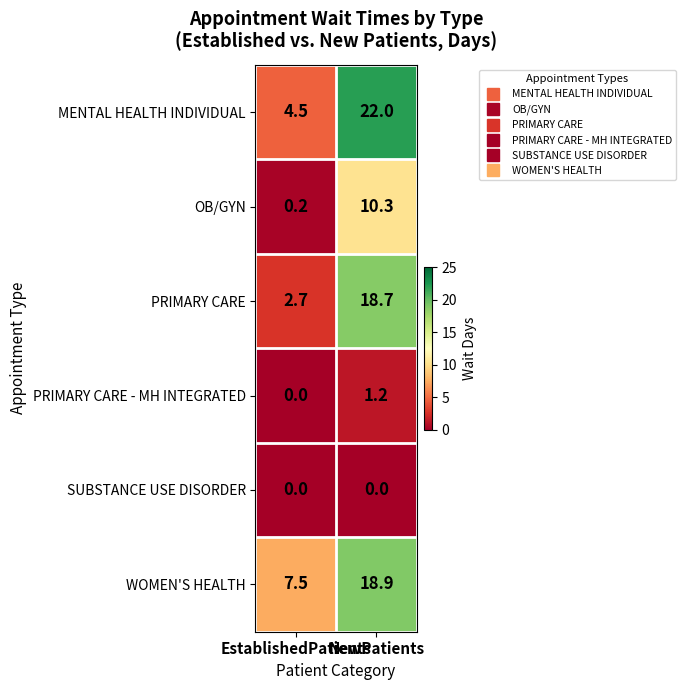

How many series are shown in this chart?

6